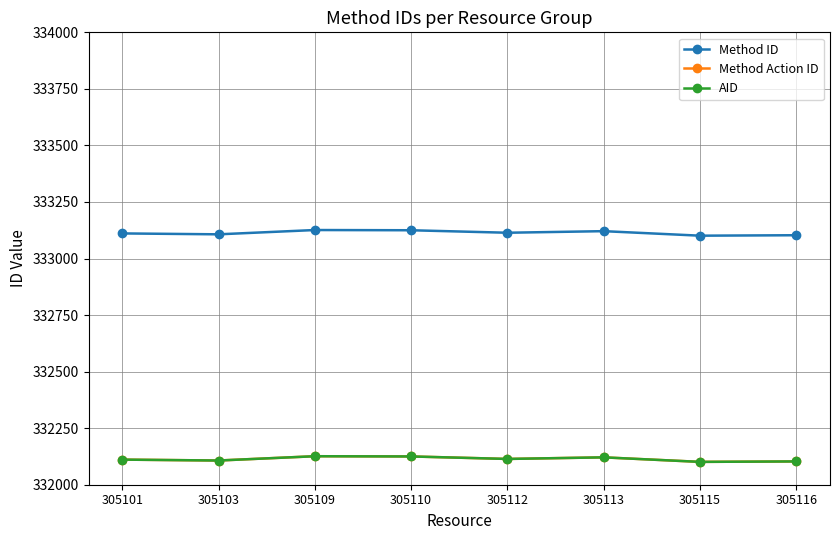

What is the sum of the AID values at 305115 and 305113?

664222